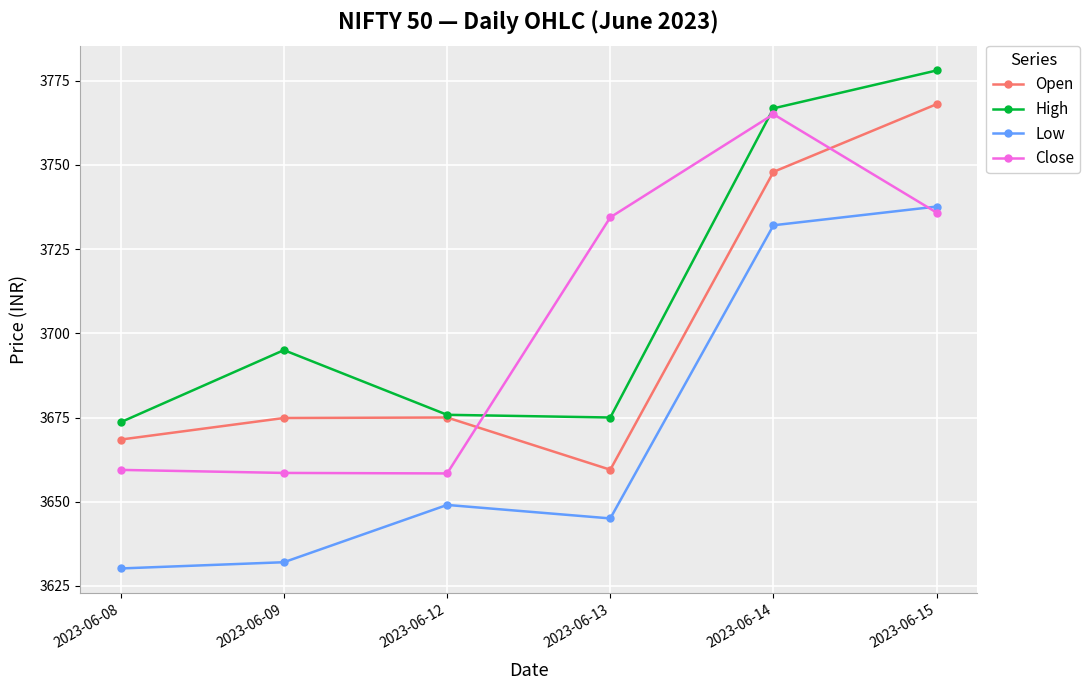

What is the minimum value for Close?

3658.4